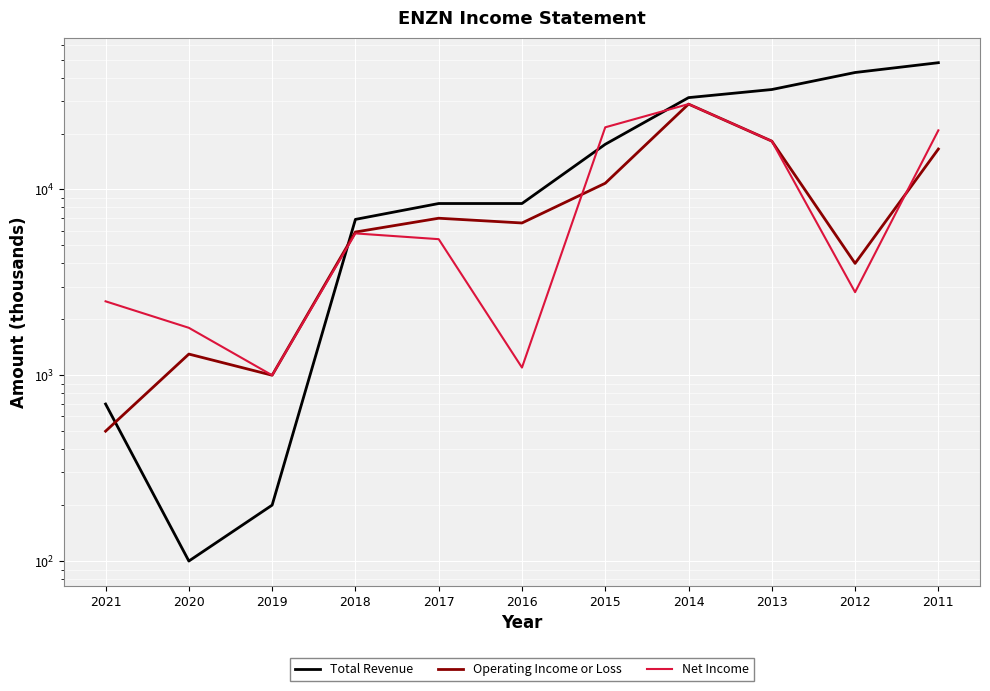

What is the difference between the Operating Income or Loss values at 2015 and 2016?

4200